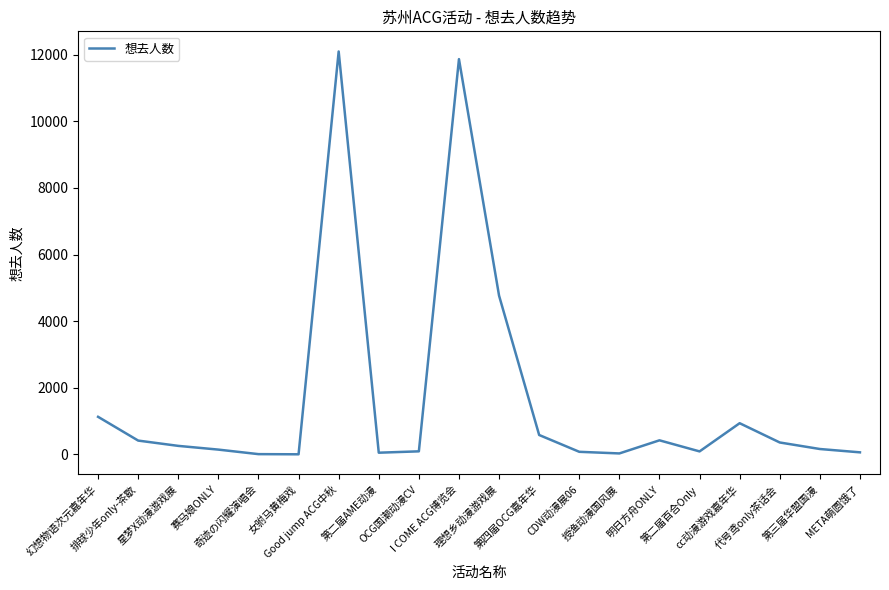

What is the difference between the maximum and minimum values?

12100